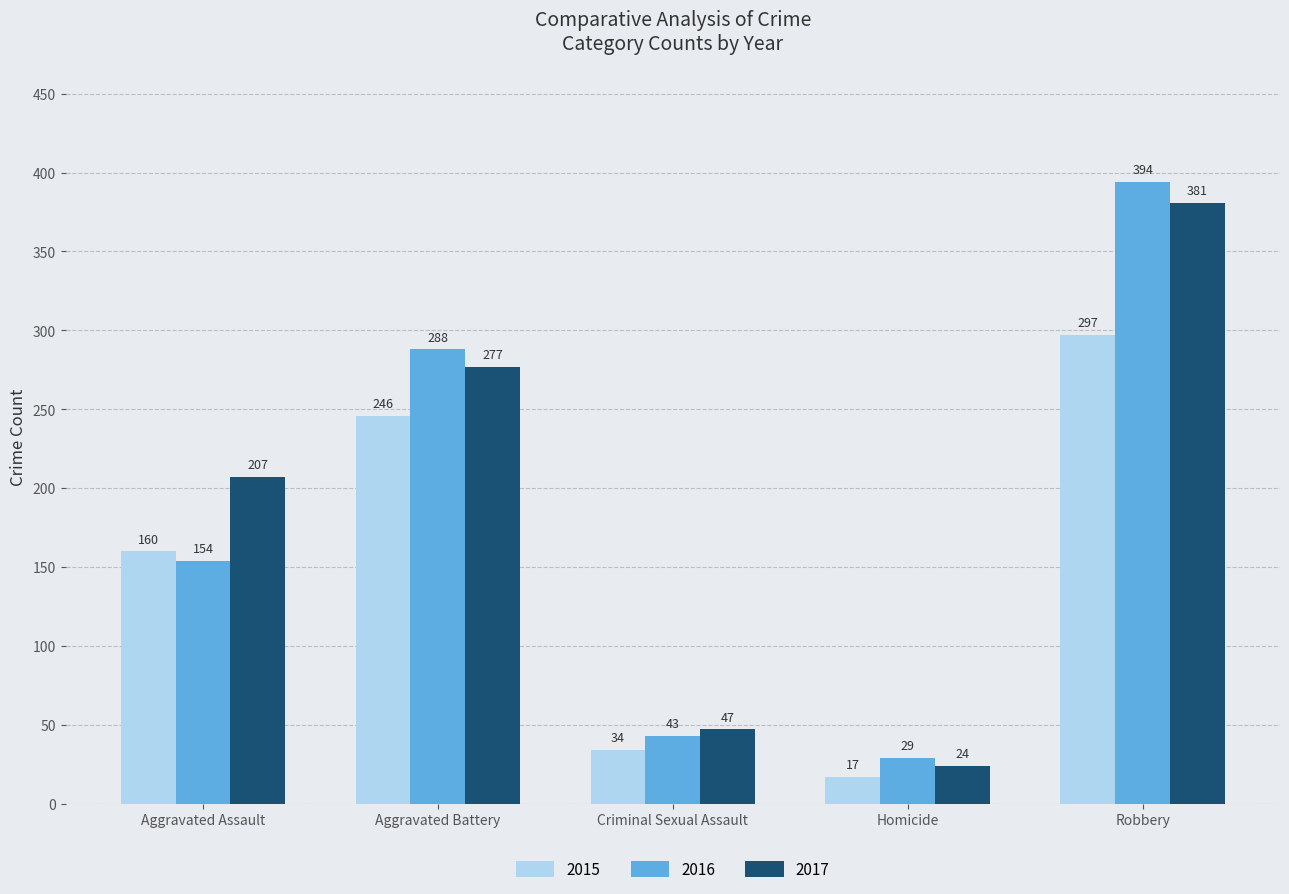

Count the number of data series in this chart.

3